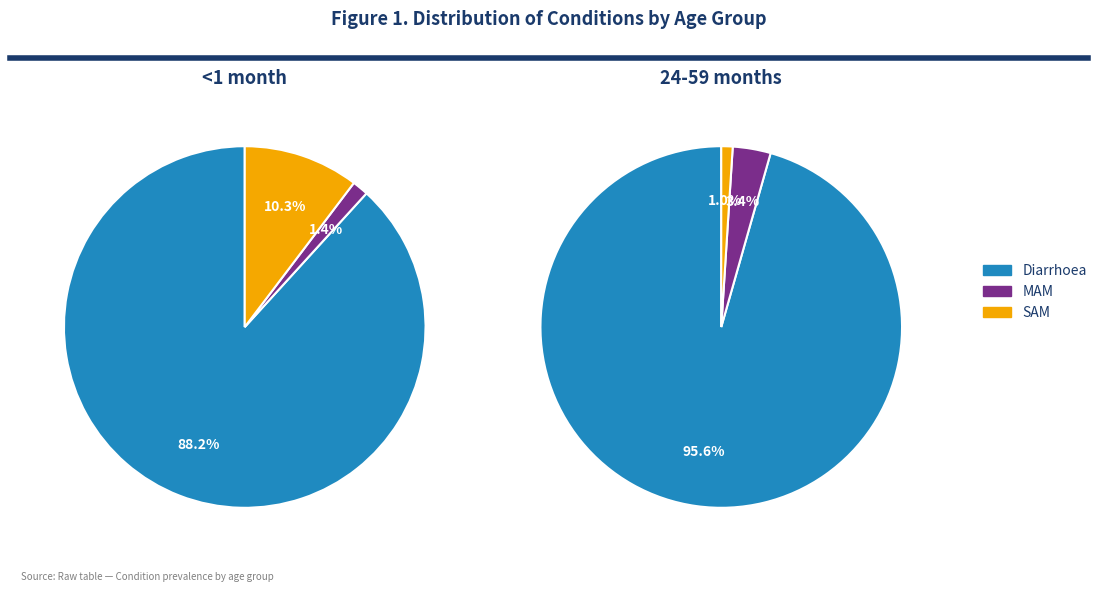

Combined, do SAM and MAM account for over 50%?

No